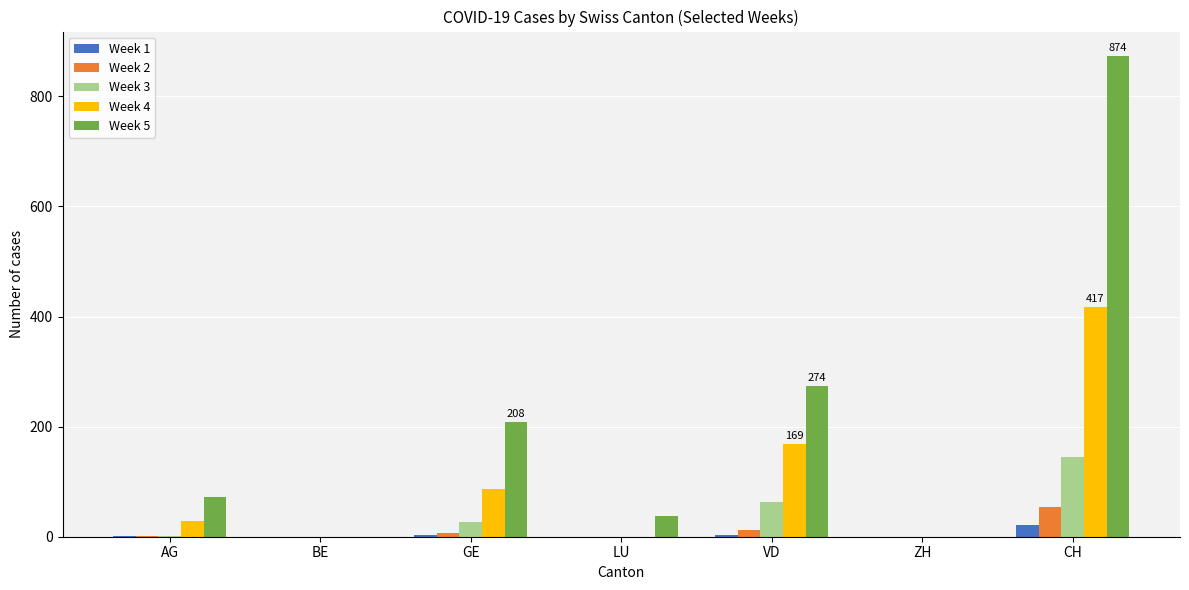

What is the average value of the Week 5 series?

209